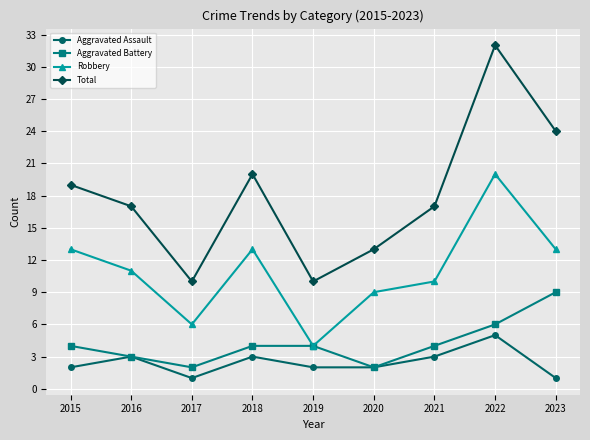

What is the sum of all Total values?

162